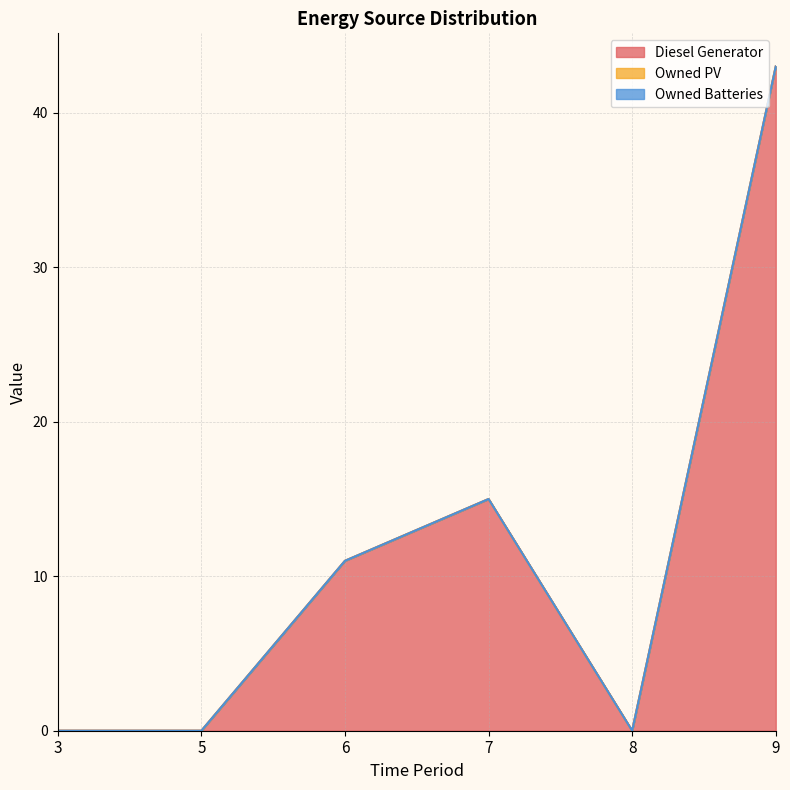

How many data points in Diesel Generator are above 11?

2